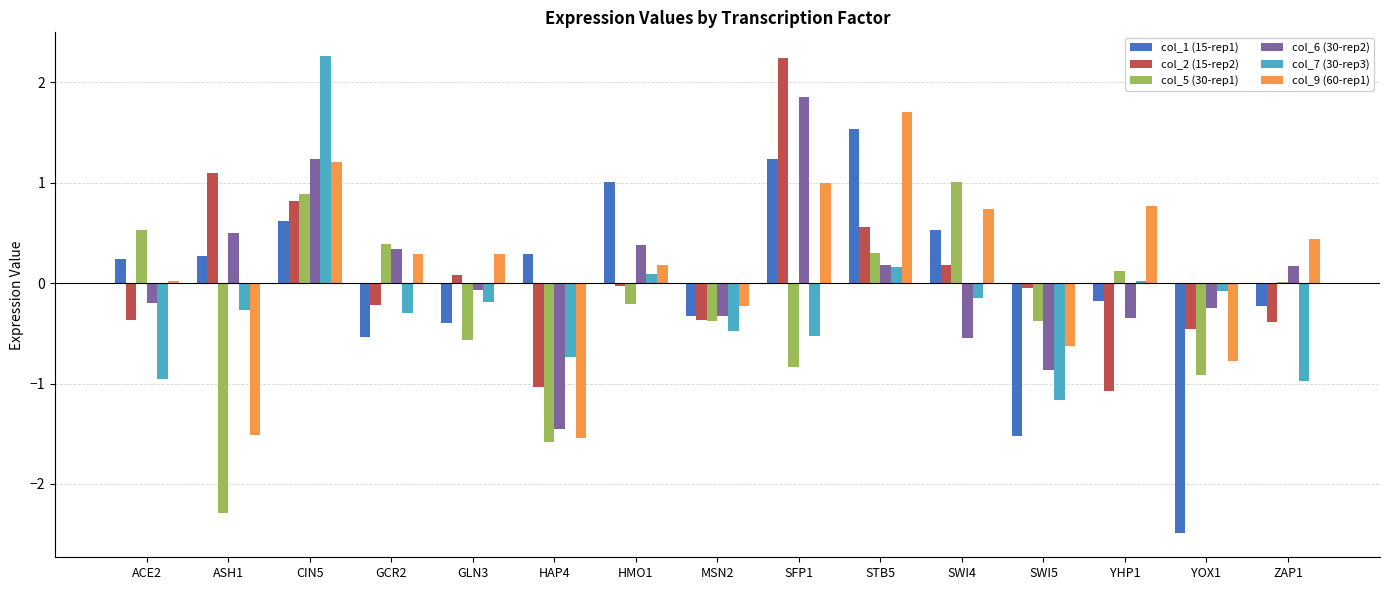

Is it true that col_1 (15-rep1) equals 0.8 at SWI4?

False